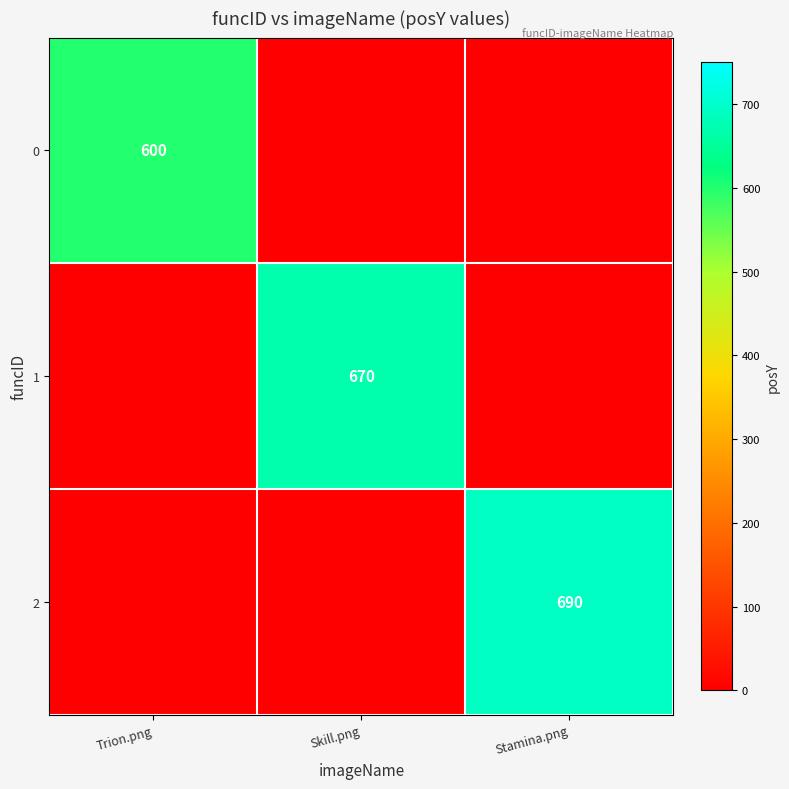

Which series has the largest total across all categories?

2